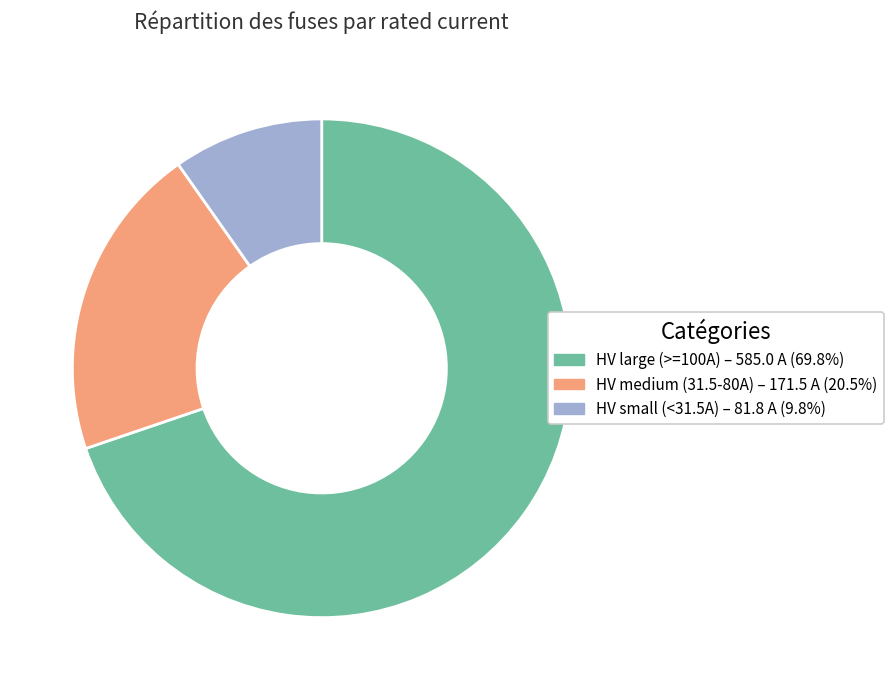

Is there a majority slice in this chart?

Yes